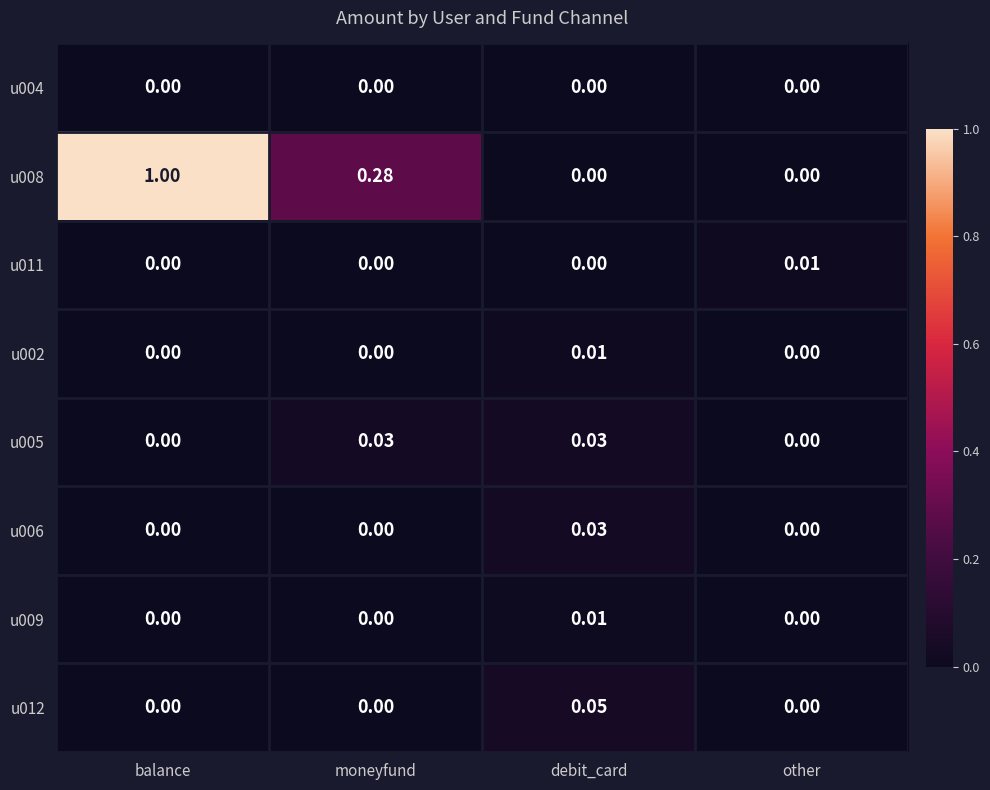

How many positive values does the u006 series have?

1